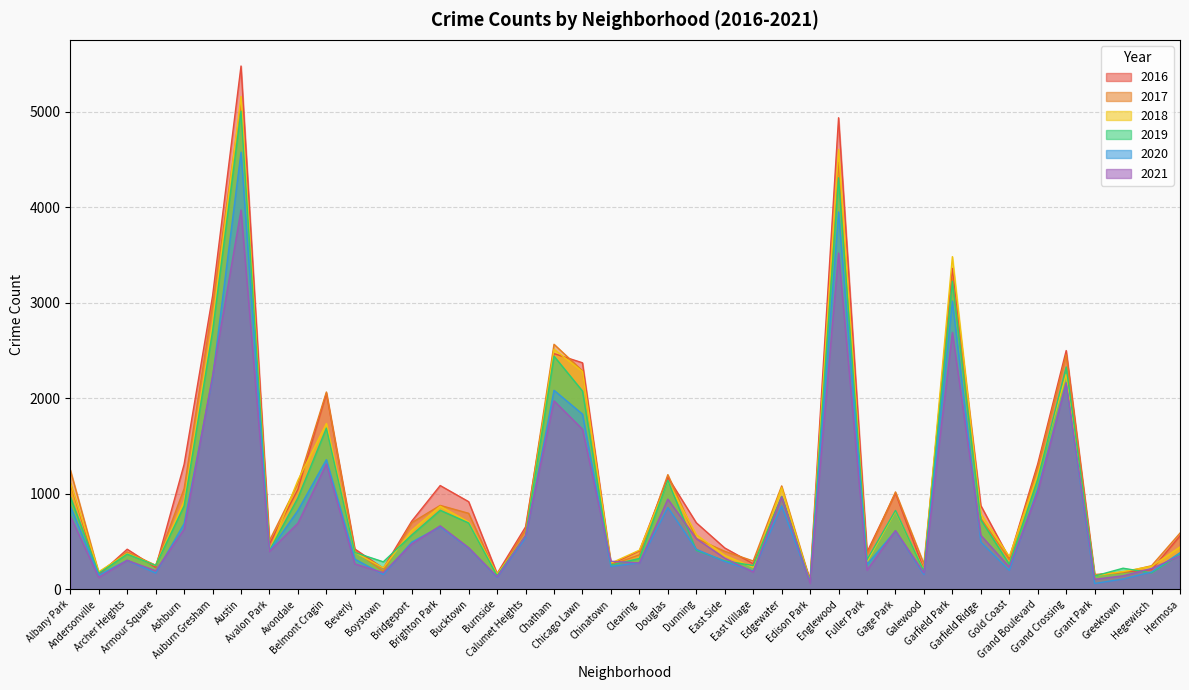

Between which two adjacent categories do 2018 and 2019 first intersect?

Archer Heights and Armour Square